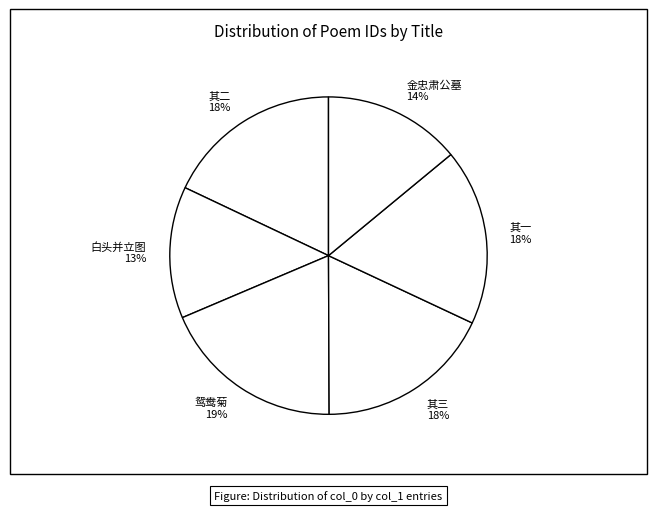

To the nearest percent, what is the average slice percentage?

17%